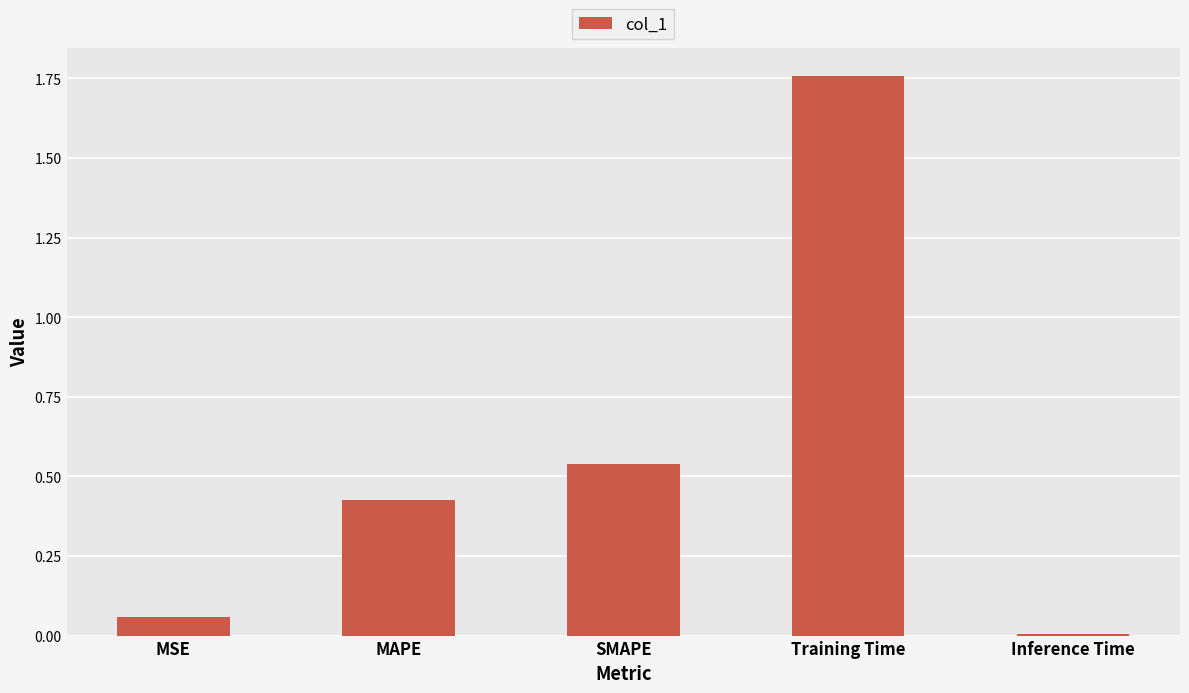

What is the sum of all values?

2.8